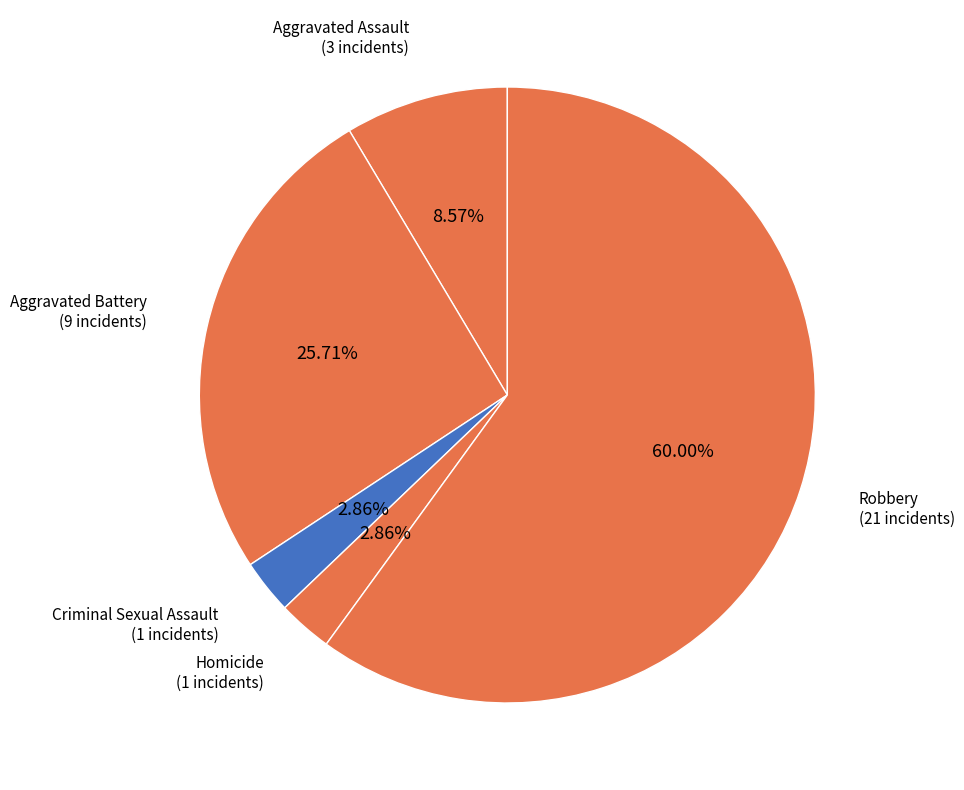

Is the sum of Homicide and Robbery greater than half?

Yes